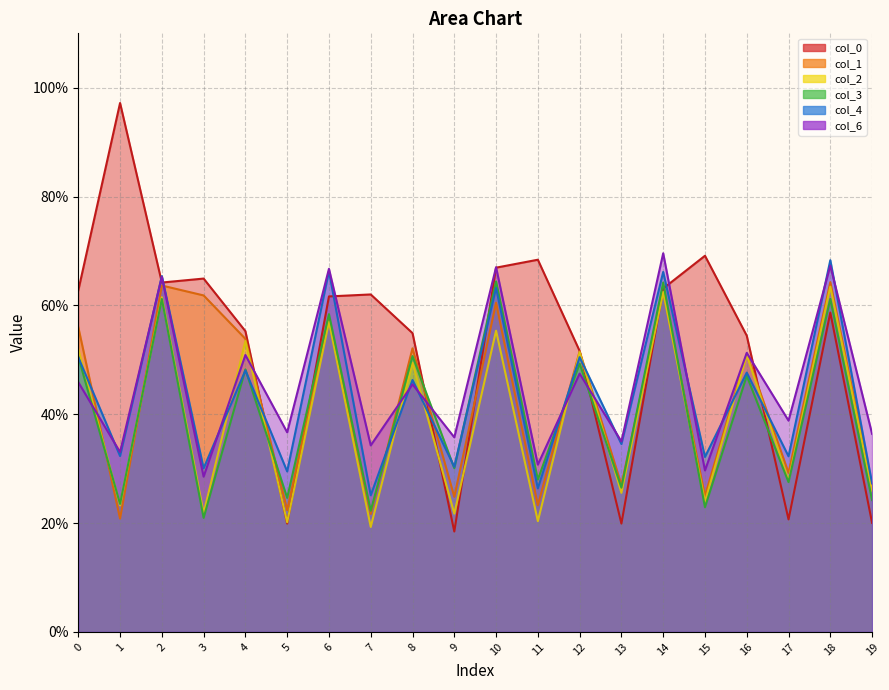

In col_1, how many points are higher than both neighbors (excluding endpoints)?

8